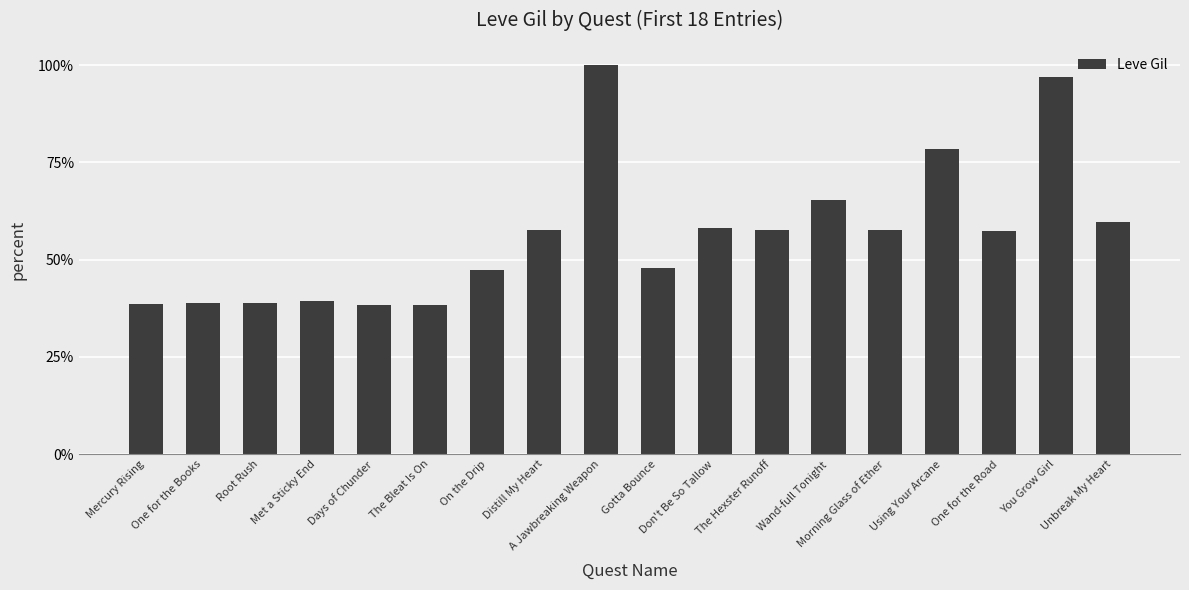

The chart shows a value of 0.4 at Mercury Rising. True or false?

True